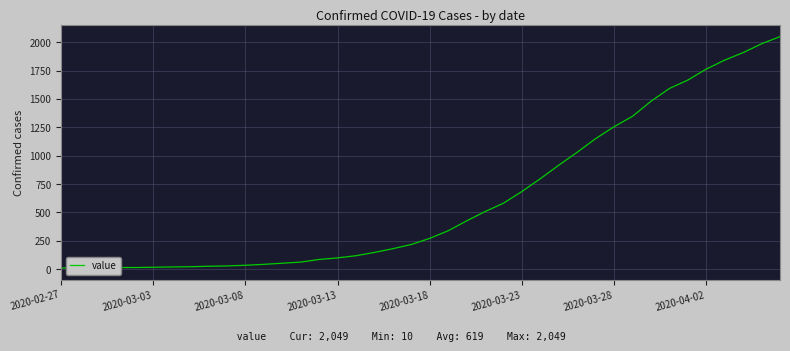

Does the chart have visible grid lines?

Yes